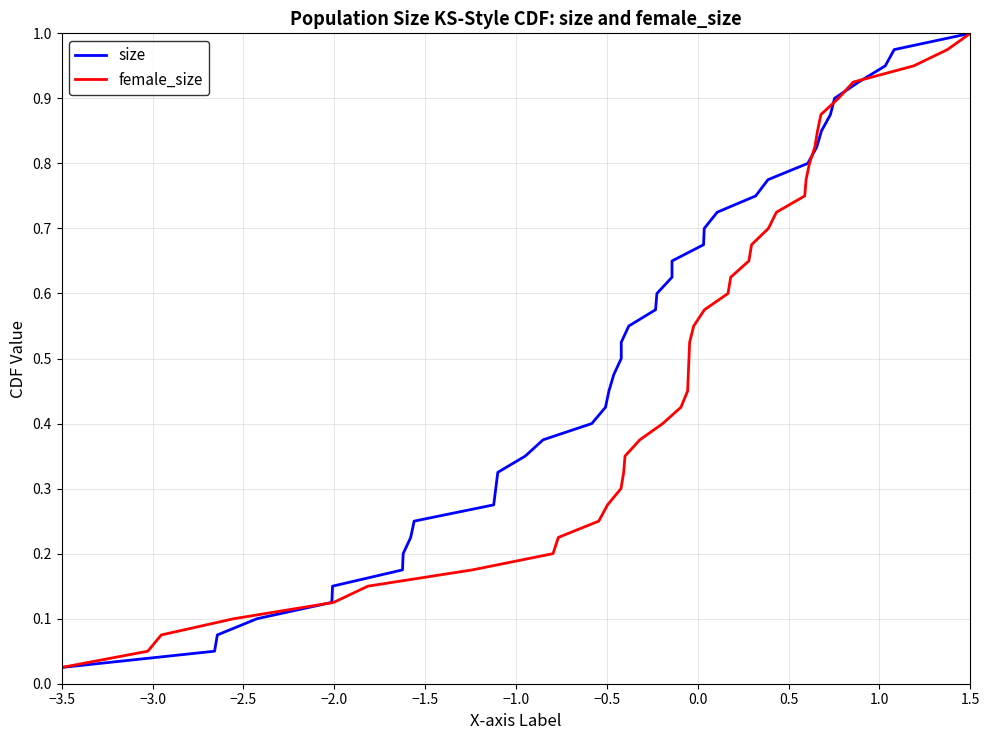

Where is female_size nearest to the value 0?

−3.5